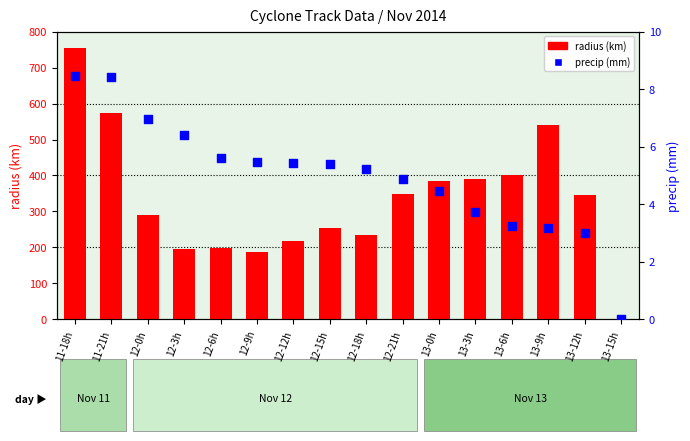

What is the total value across all series at 12-0h?

296.0